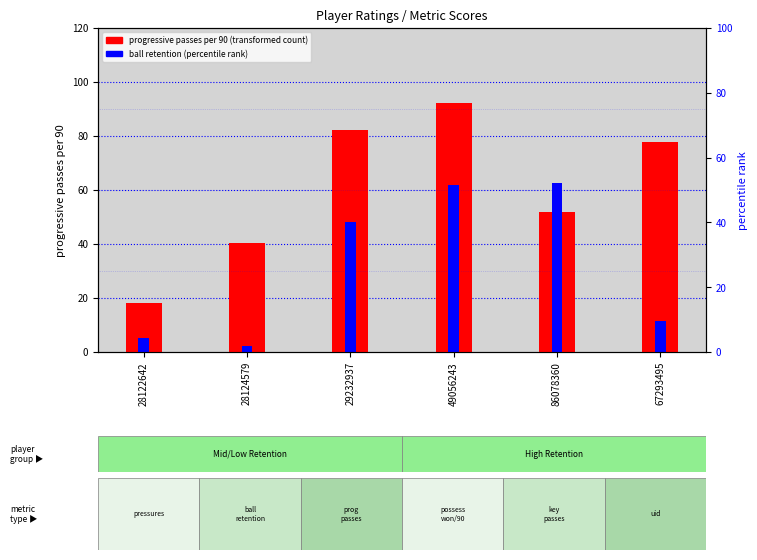

What value does the ball retention series have at 49056243?

62.0